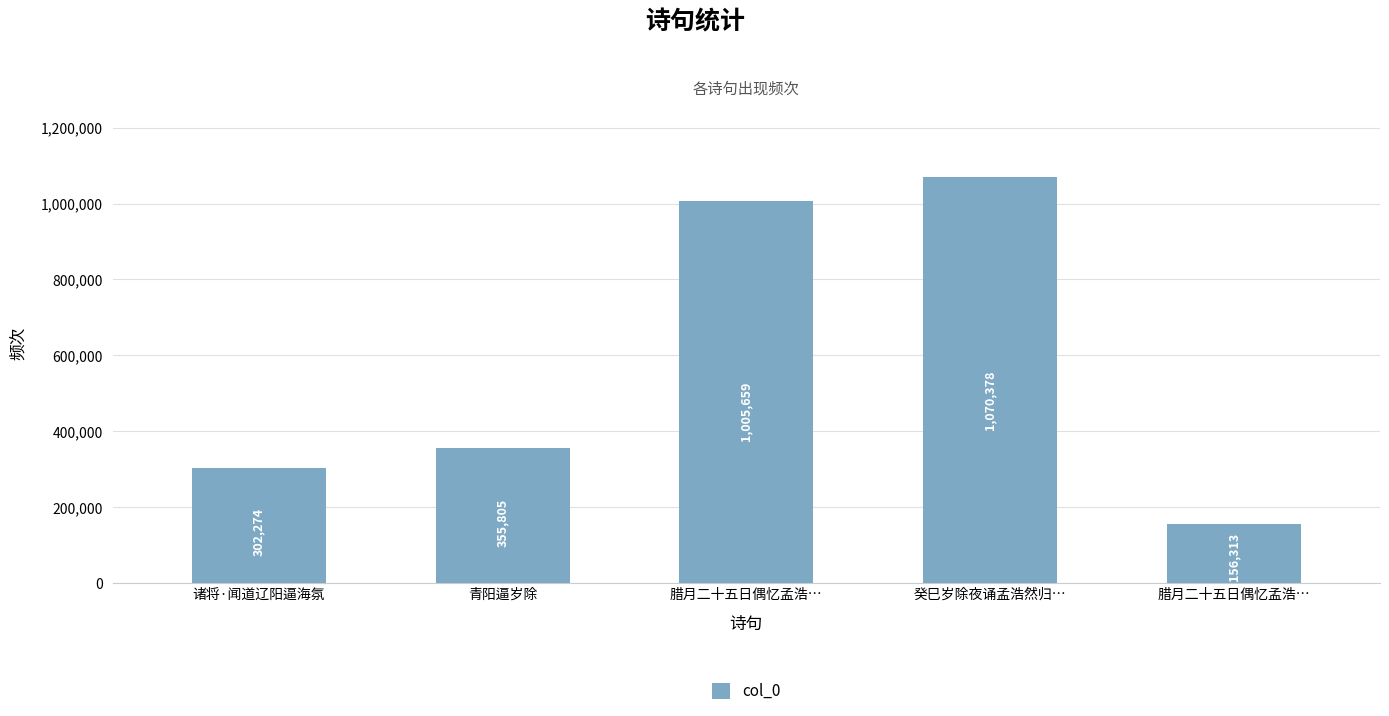

Is it true that the value at 青阳逼岁除 is 355805?

True